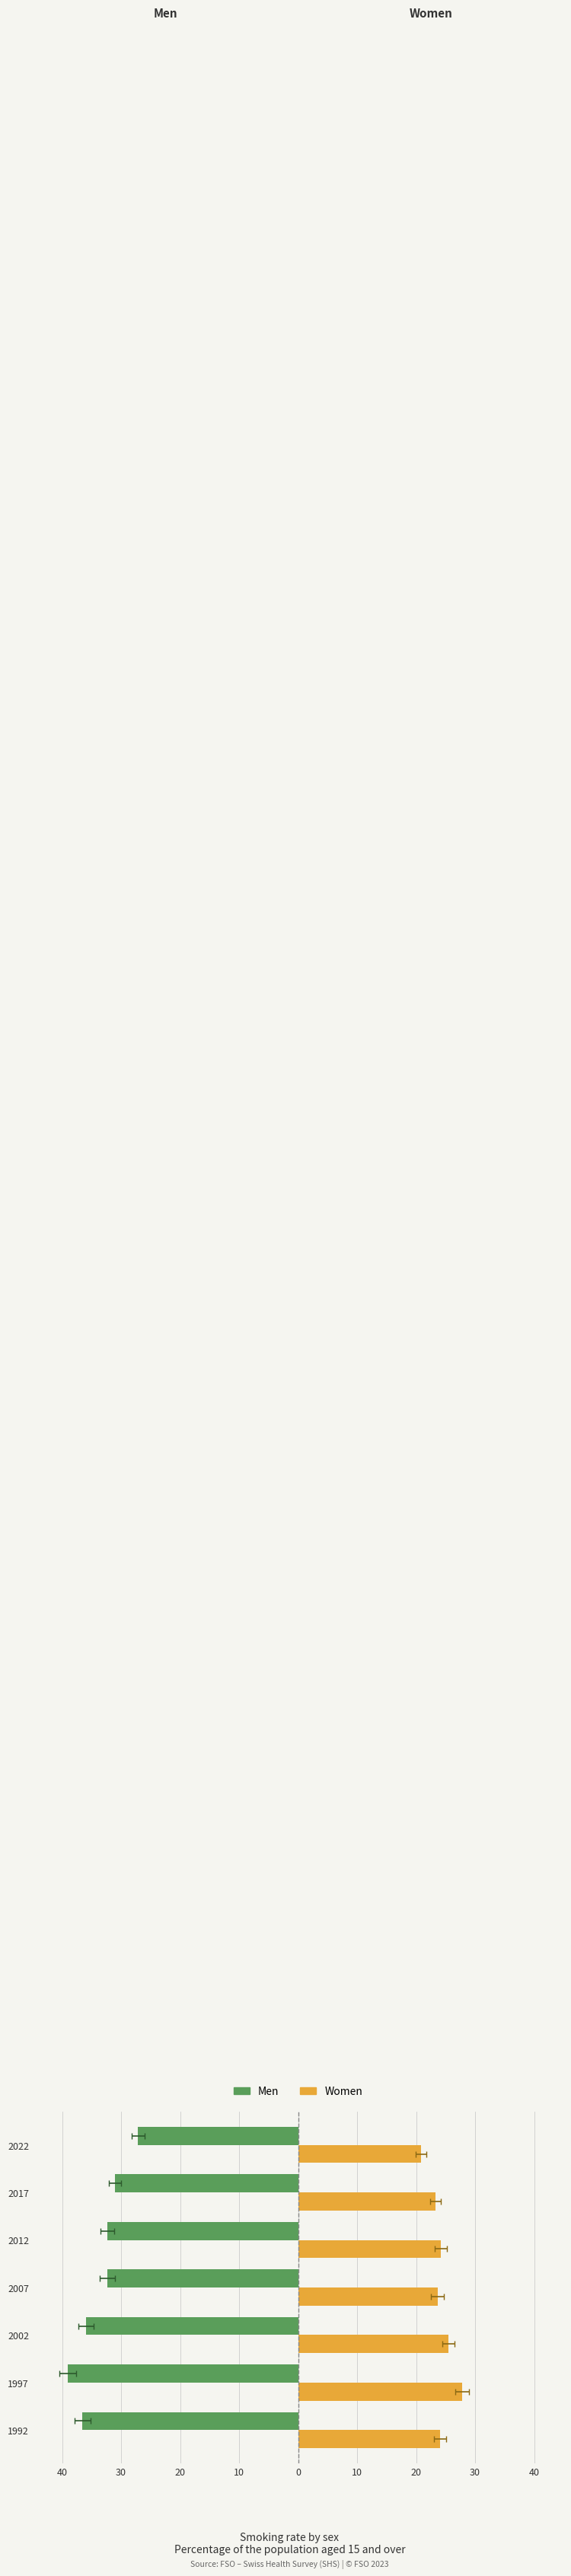

Rank the series at 2022 from lowest to highest value.

Men, Women